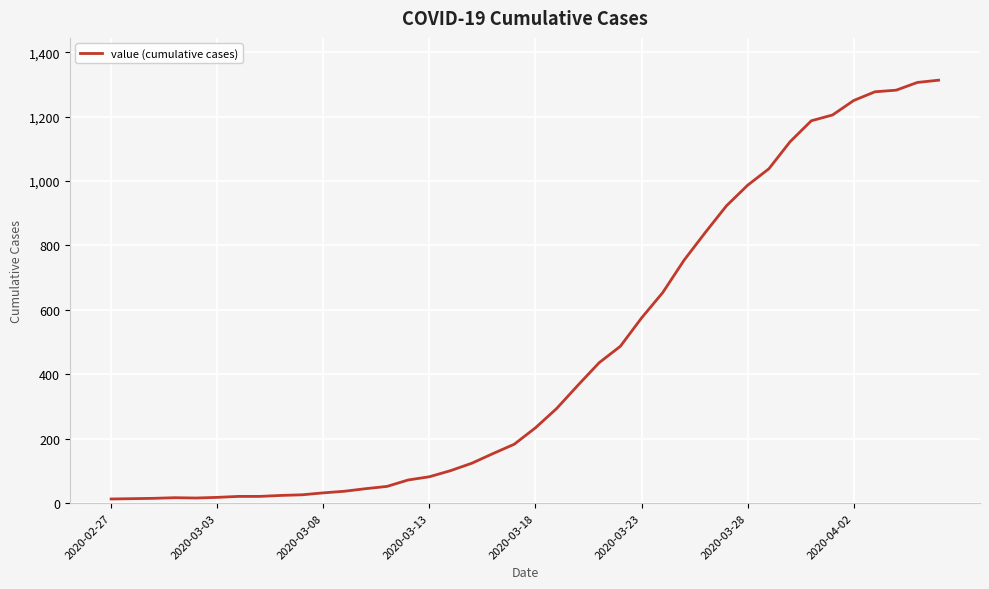

What is the difference between the maximum and minimum values?

1300